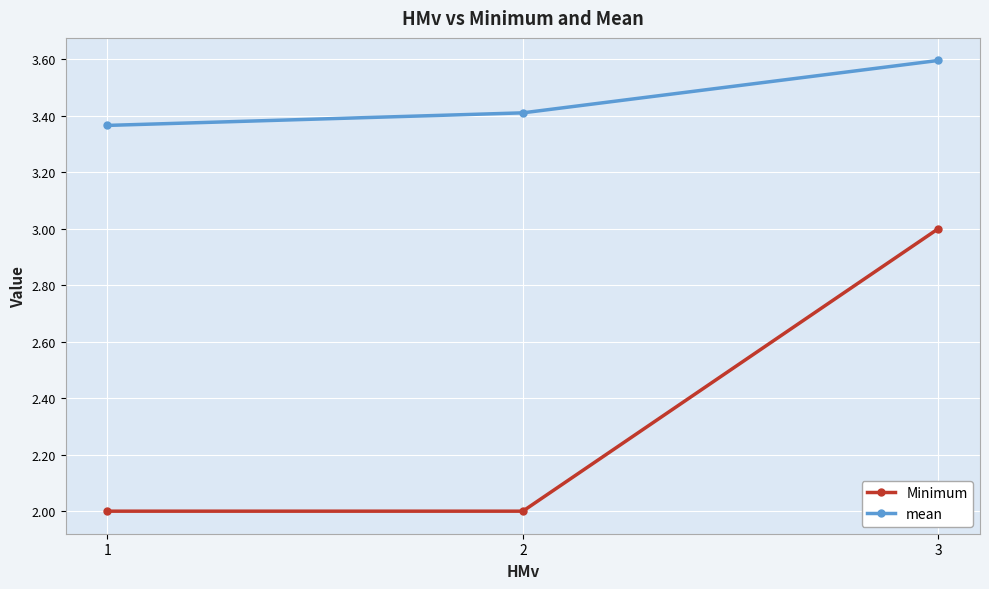

What is the smallest value displayed?

2.0